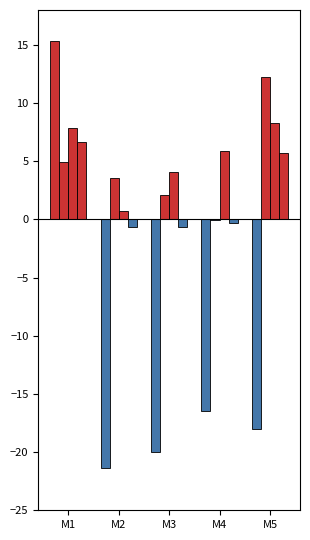

How many series are shown in this chart?

4